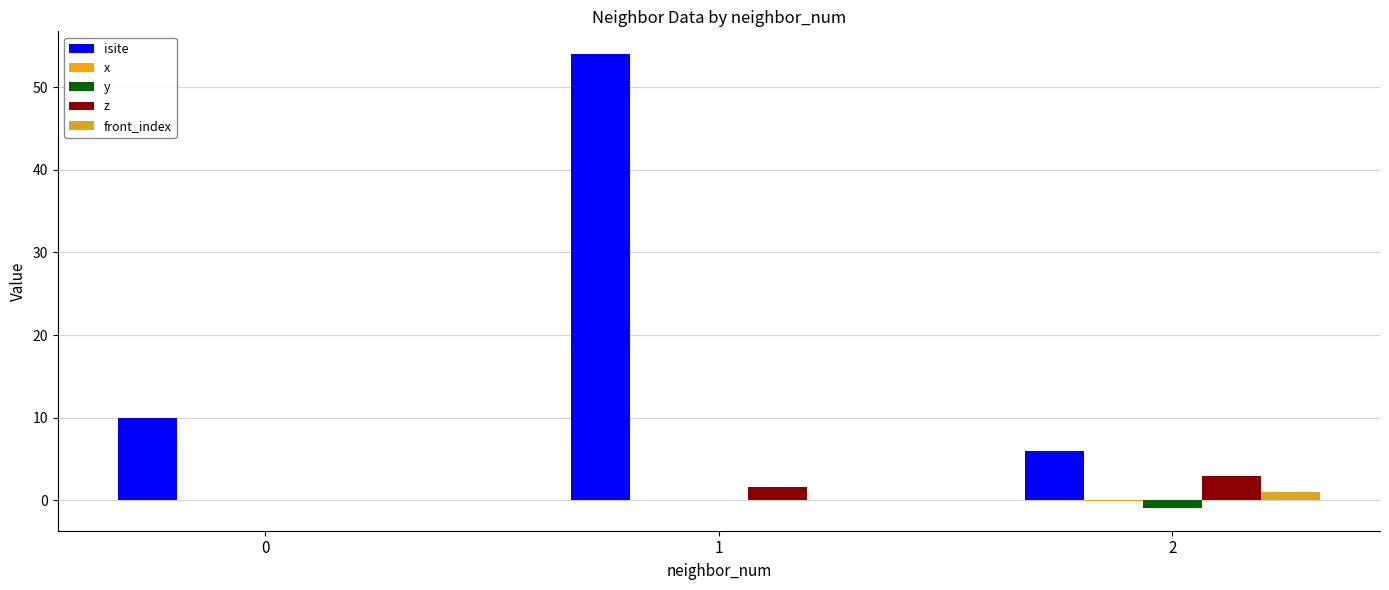

How many groups of bars are there?

3